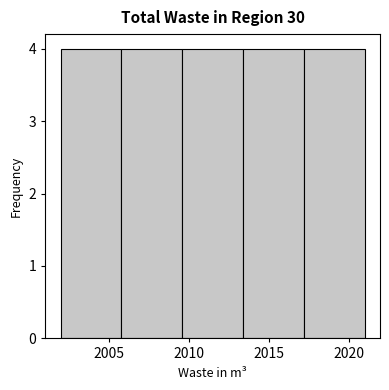

What is the height of the bar covering 2017.2 to 2021.0 on the x-axis? Neither the bar edges nor the heights are printed on the chart, so give them approximately, as read against the axes.

4